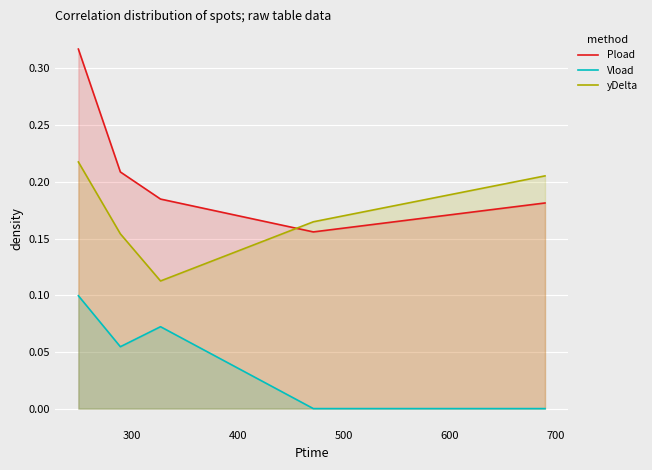

Which series has the largest range (max minus min)?

Pload